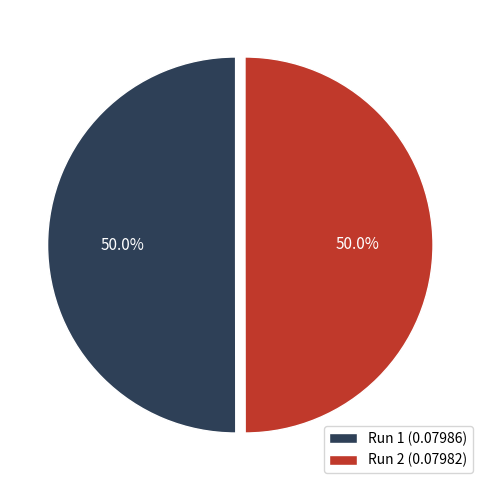

To the nearest percent, what is the combined percentage of Run 1 and Run 2?

100%